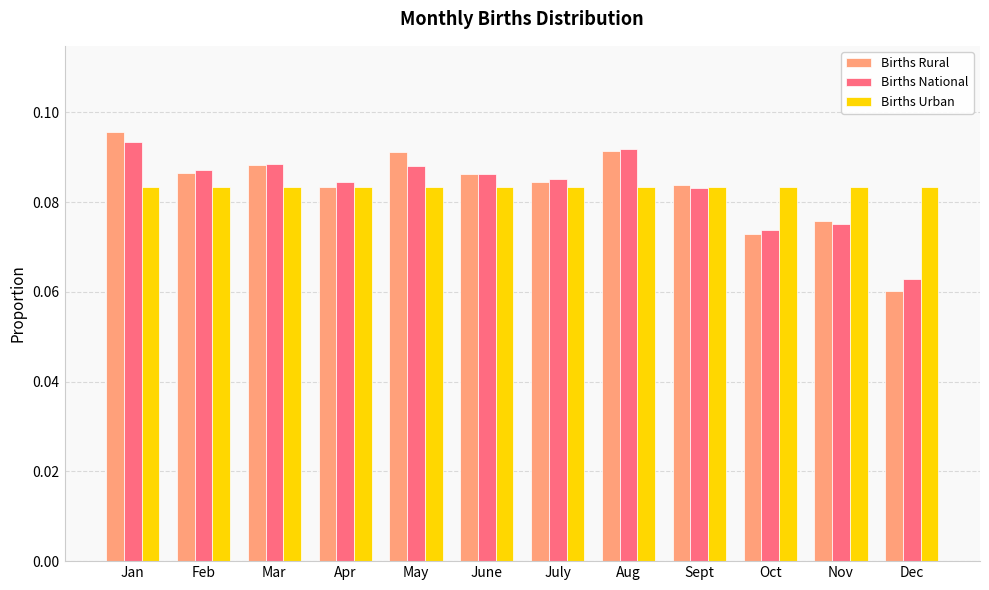

What is the label of the 12th bar from the left?

Dec